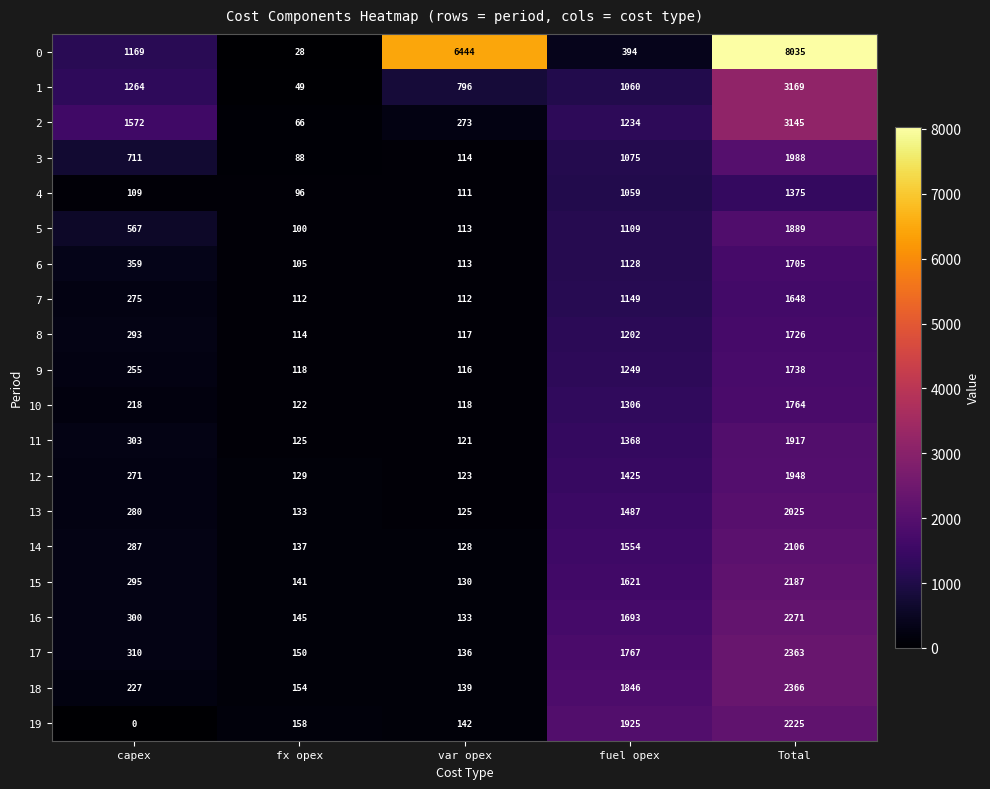

How many series are shown in this chart?

20